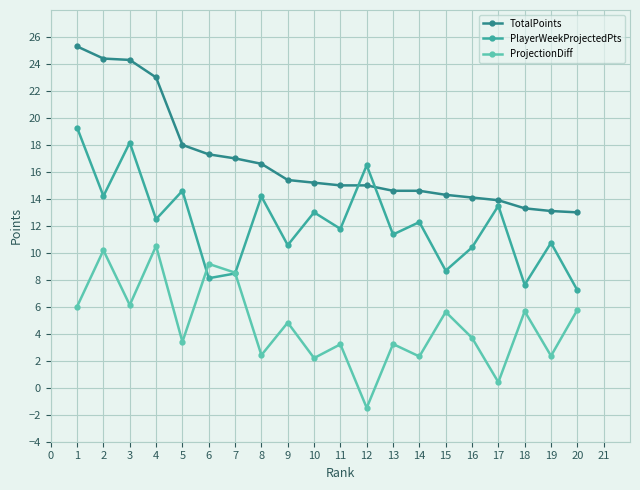

Between which two adjacent categories do PlayerWeekProjectedPts and TotalPoints first intersect?

11 and 12